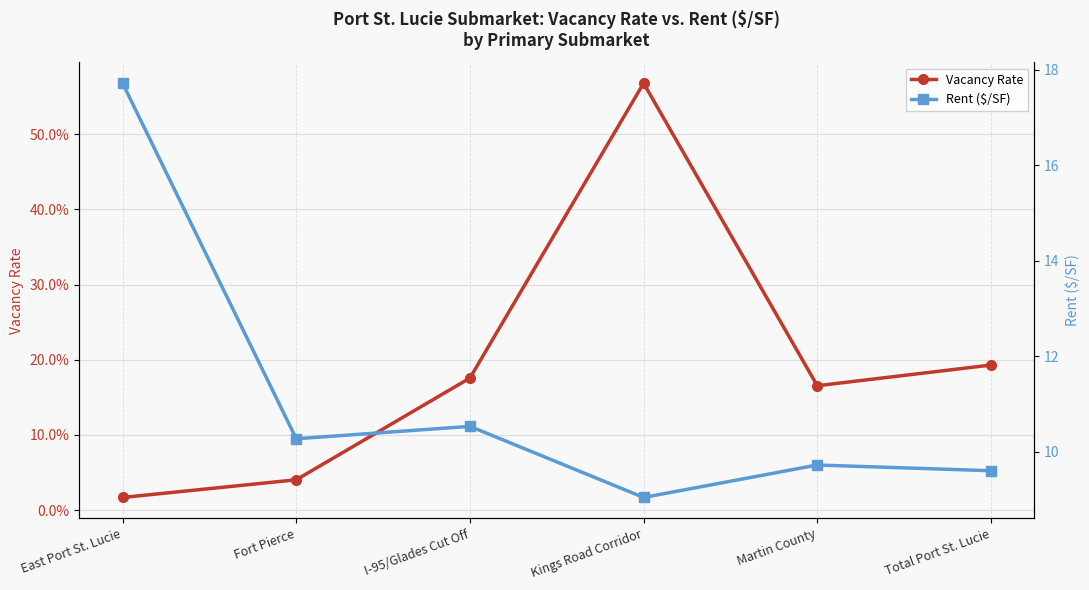

True or false: rent_q and vacancy_q intersect in this chart.

False